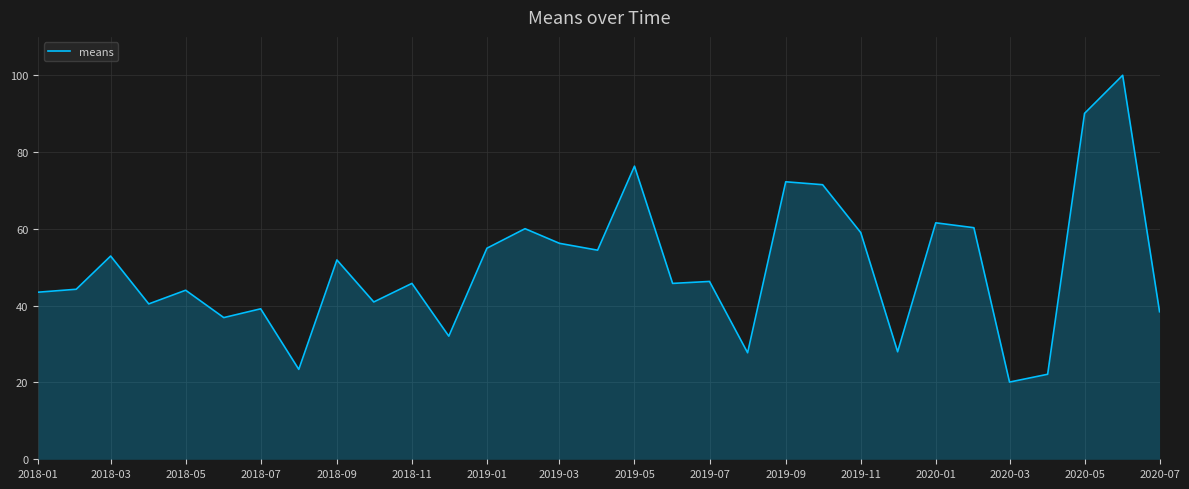

What is the minimum value shown in the chart?

20.1